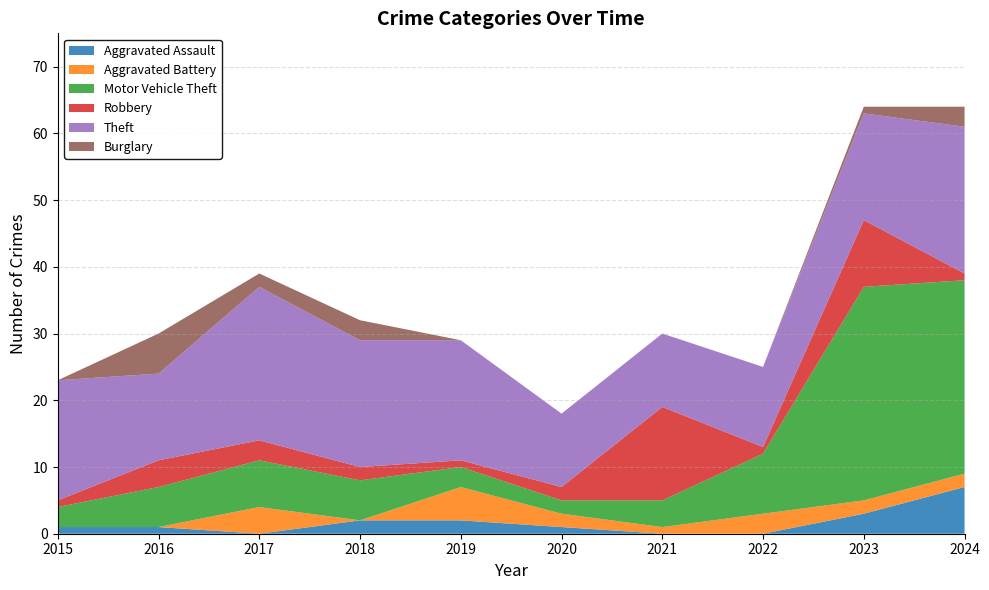

True or false: Aggravated Assault has more than 1 points higher than both neighbors.

False